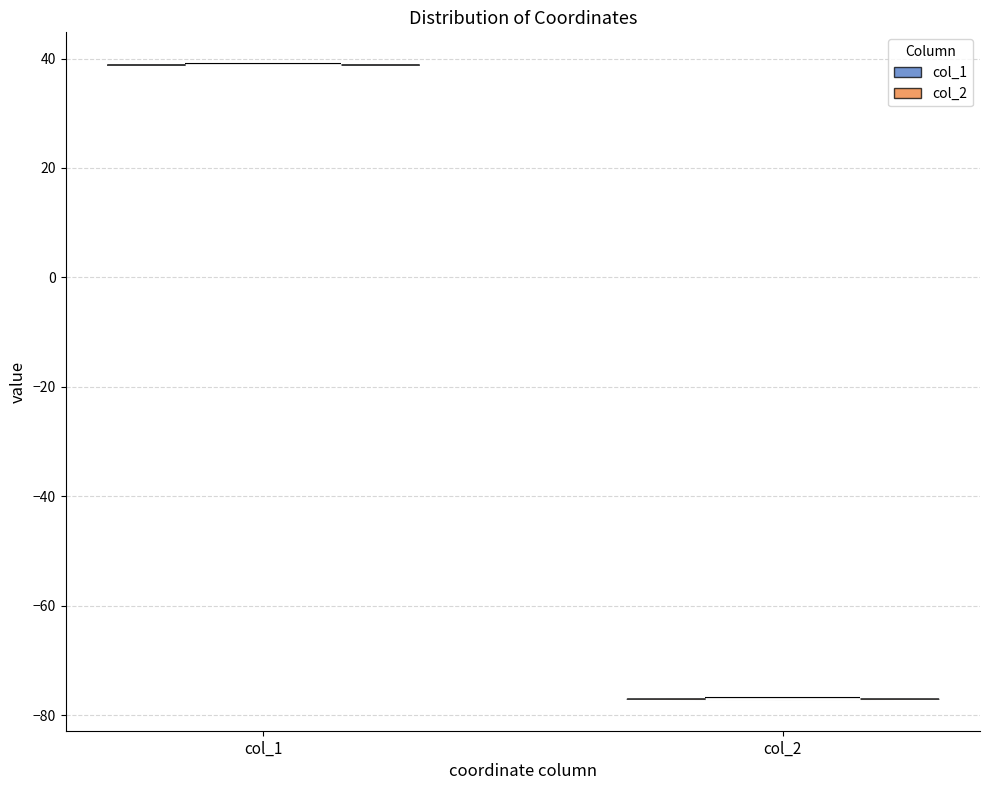

Reading left to right, read every violin against the y-axis: where its median line is, and the lowest and highest points it reaches. The values are not printed on the chart, so give them approximately, as read against the axis.

col_1: median line 38, lowest point 38, highest point 38
col_2: median line -78, lowest point -78, highest point -76